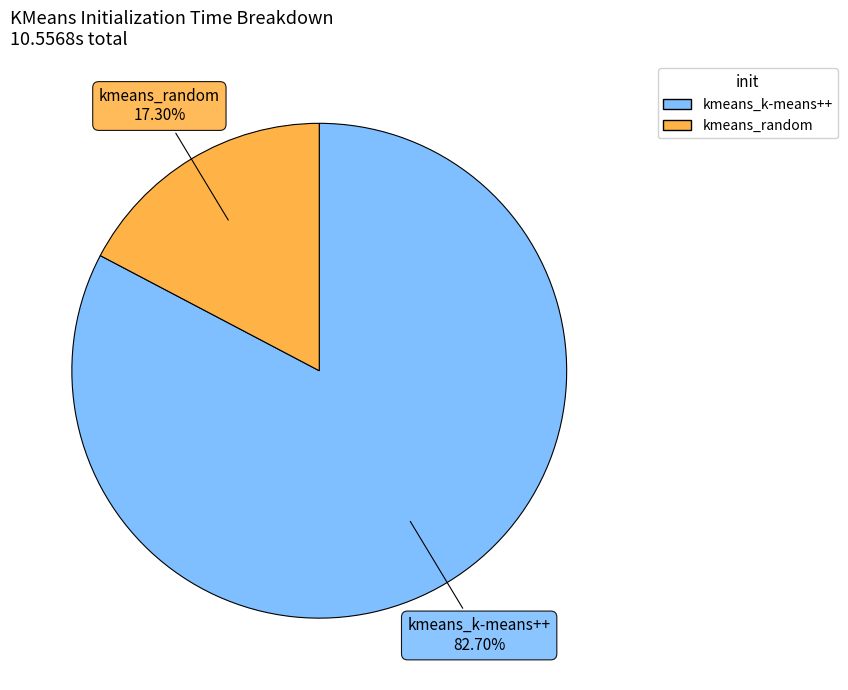

Which slice is the largest?

kmeans_k-means++